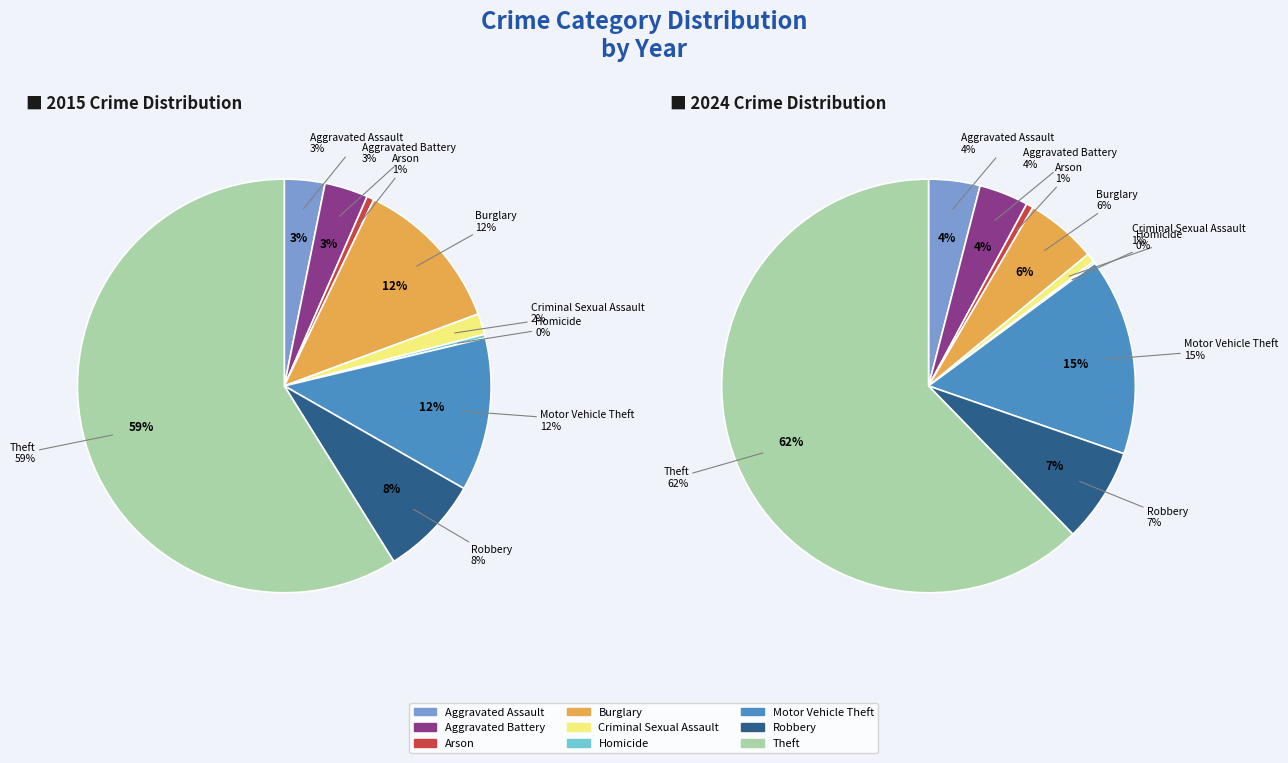

Which slice is the smallest?

Homicide